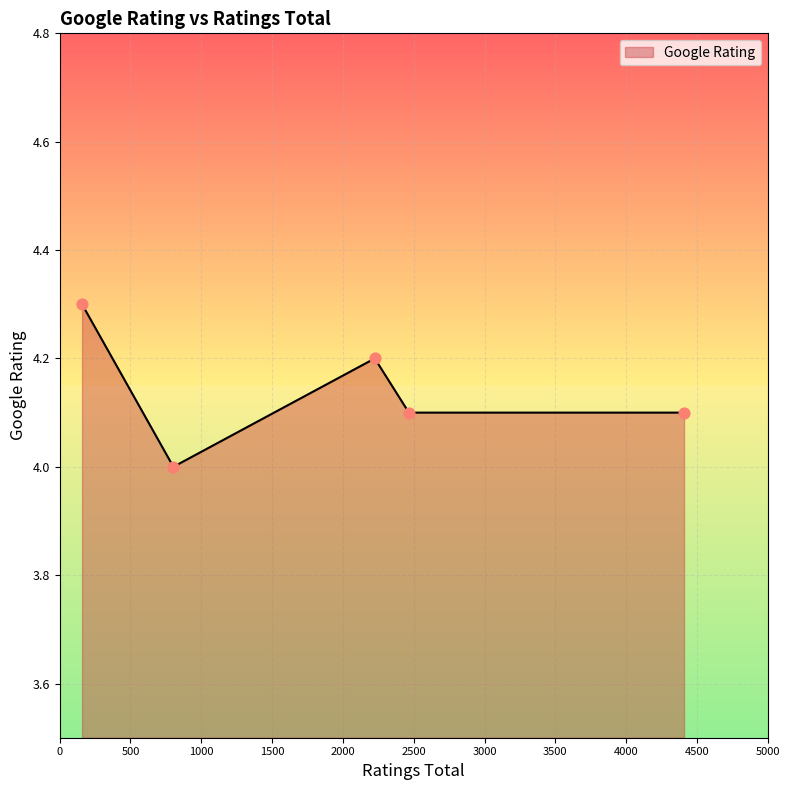

What is the smallest value displayed?

4.0